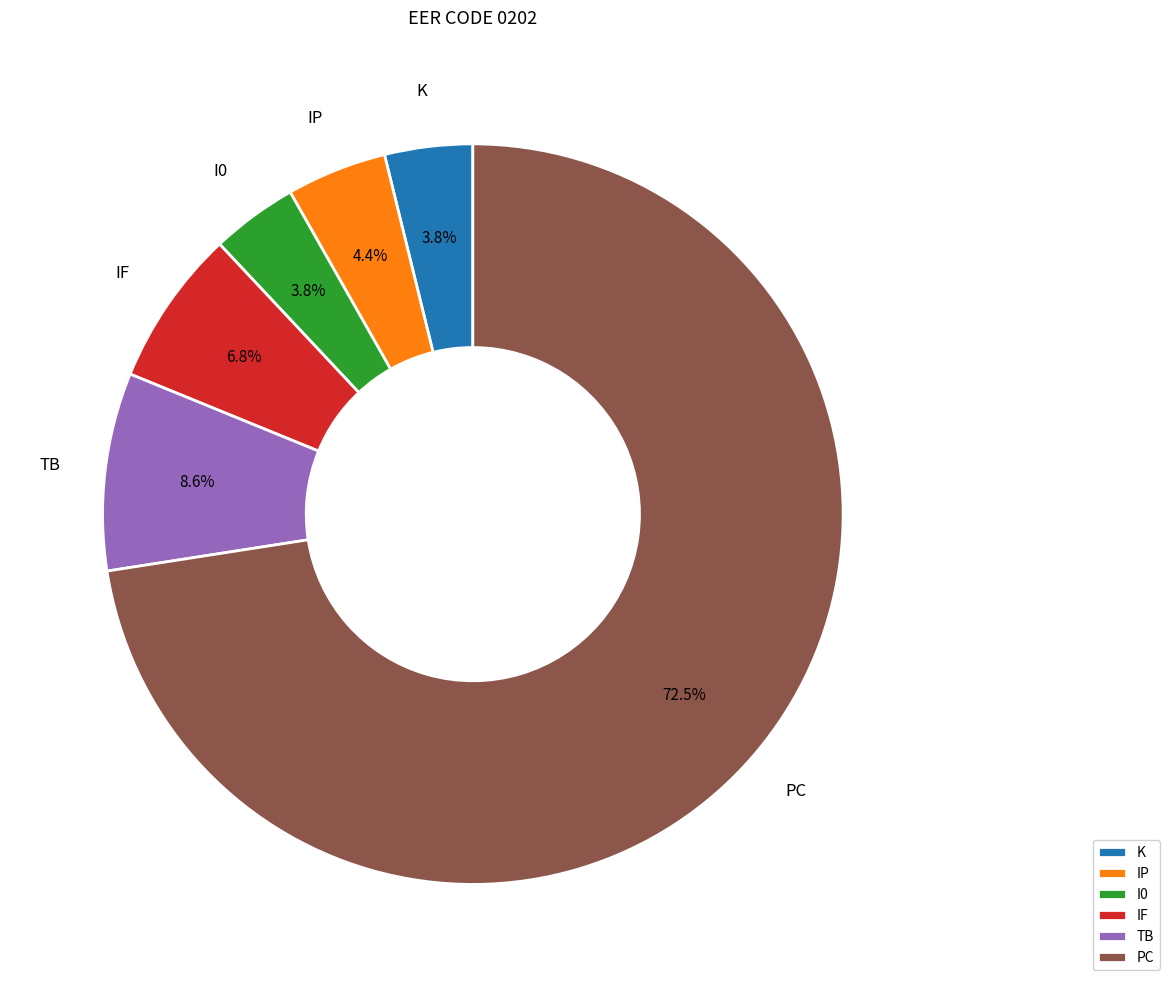

Which slice is the largest?

PC